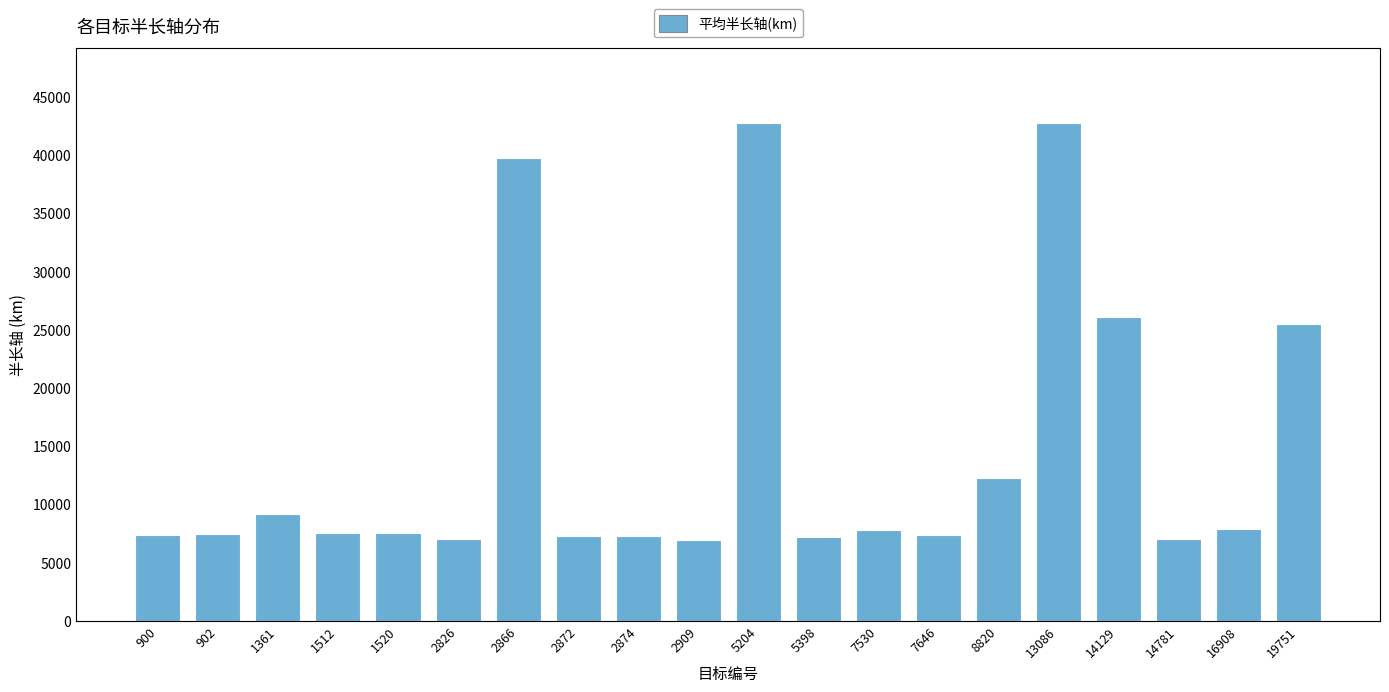

What is the value of the 8th bar from the left?

7273.8